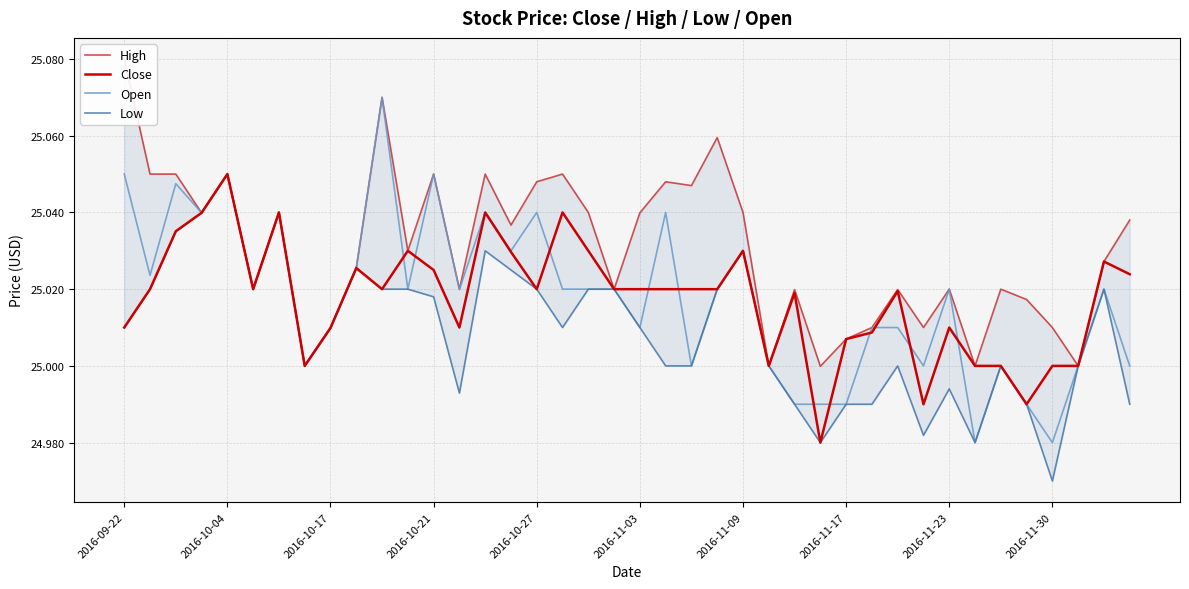

At which label does Close reach its peak?

2016-10-04